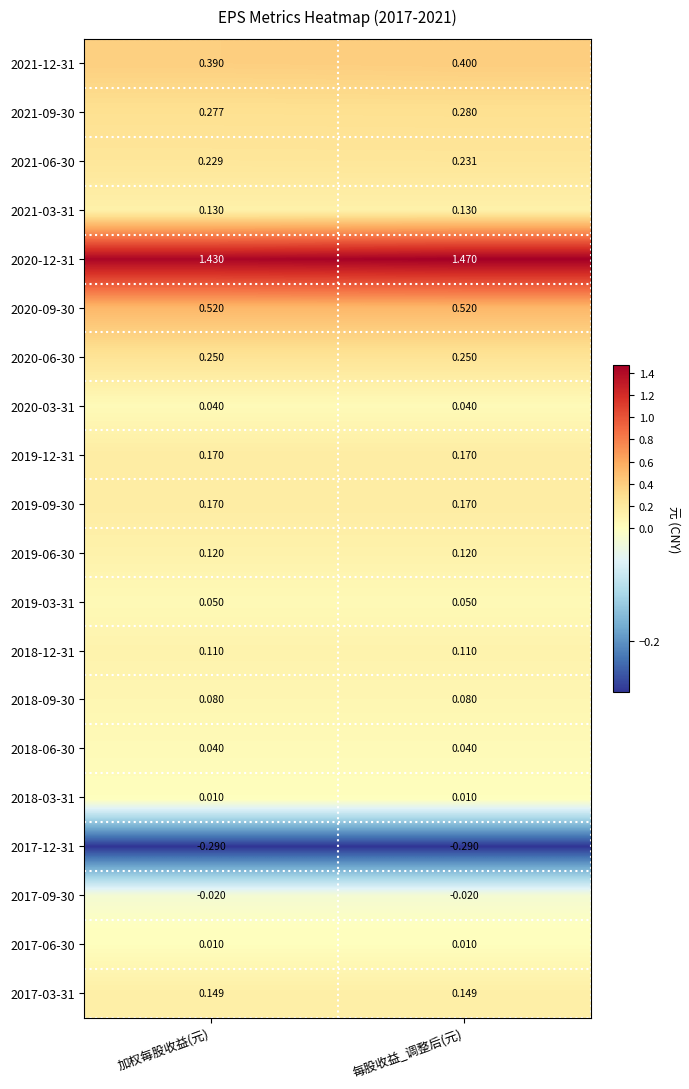

Rank the categories by 2021-09-30 value from lowest to highest.

加权每股收益(元), 每股收益_调整后(元)